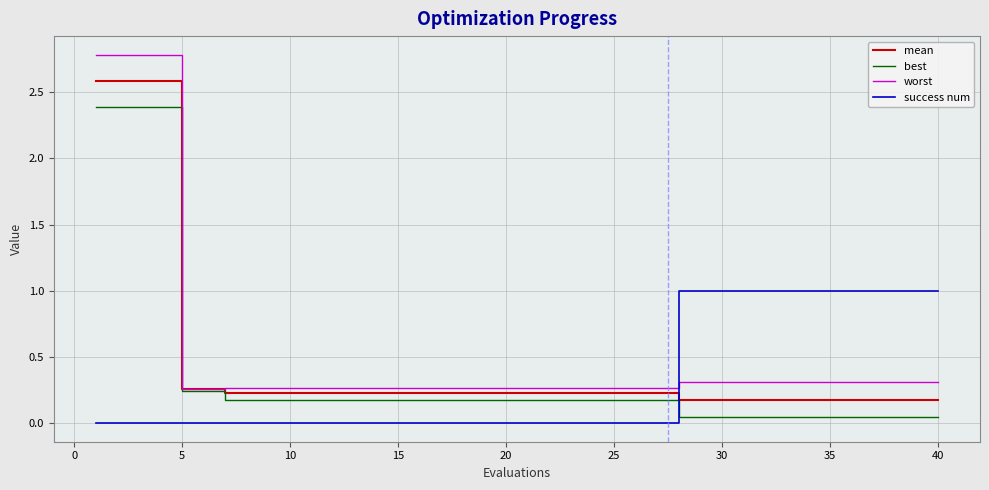

Which series has the widest spread of values?

worst